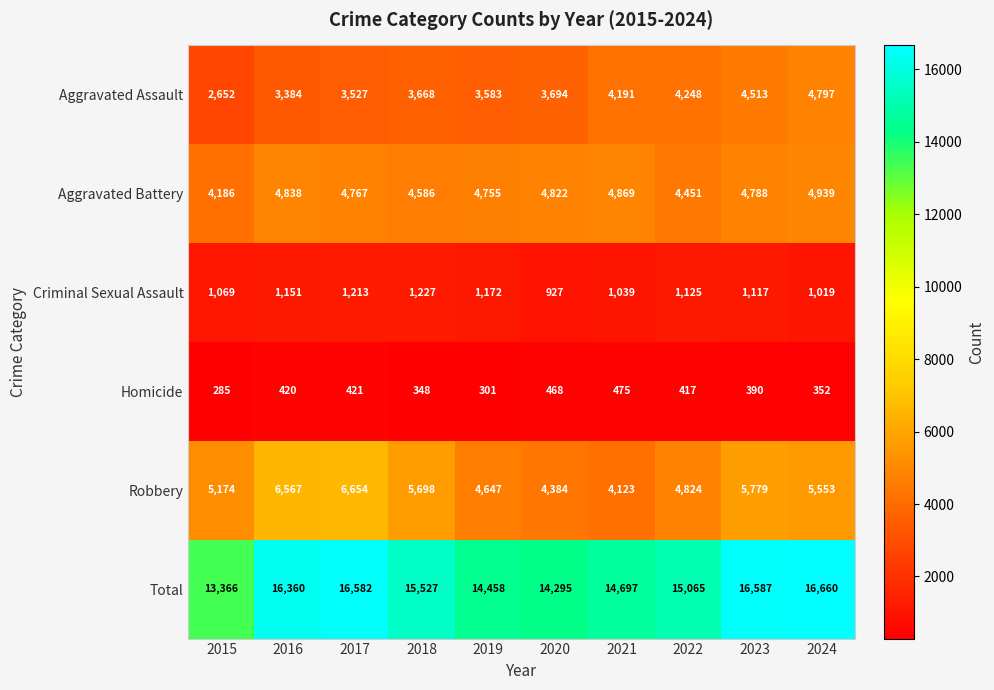

What is the average value of the Criminal Sexual Assault series?

1106